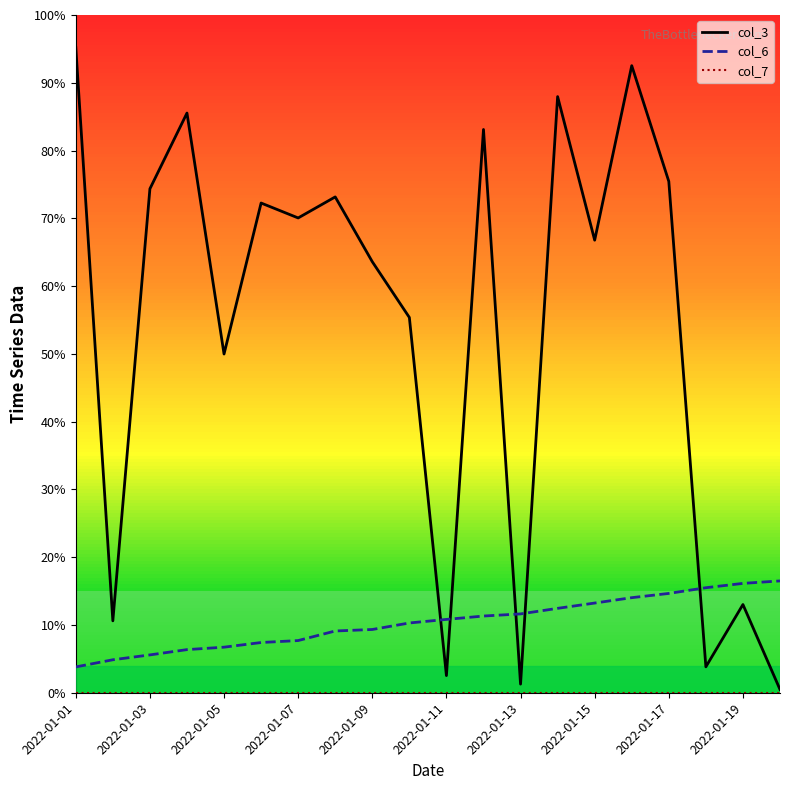

What is the maximum value for col_3?

241583744